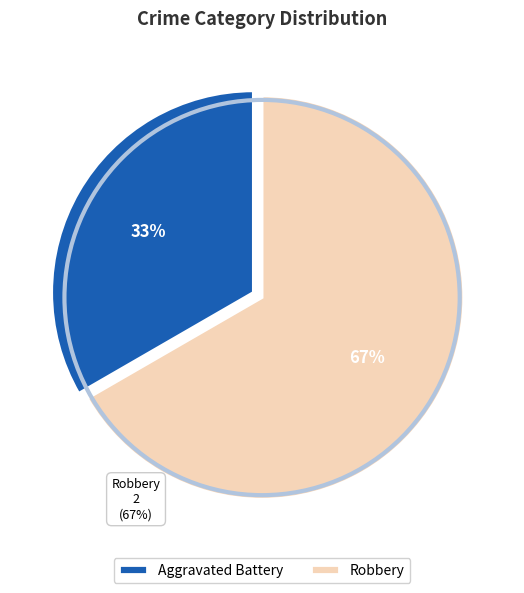

Do Aggravated Battery and Robbery together represent more than half of the pie?

Yes